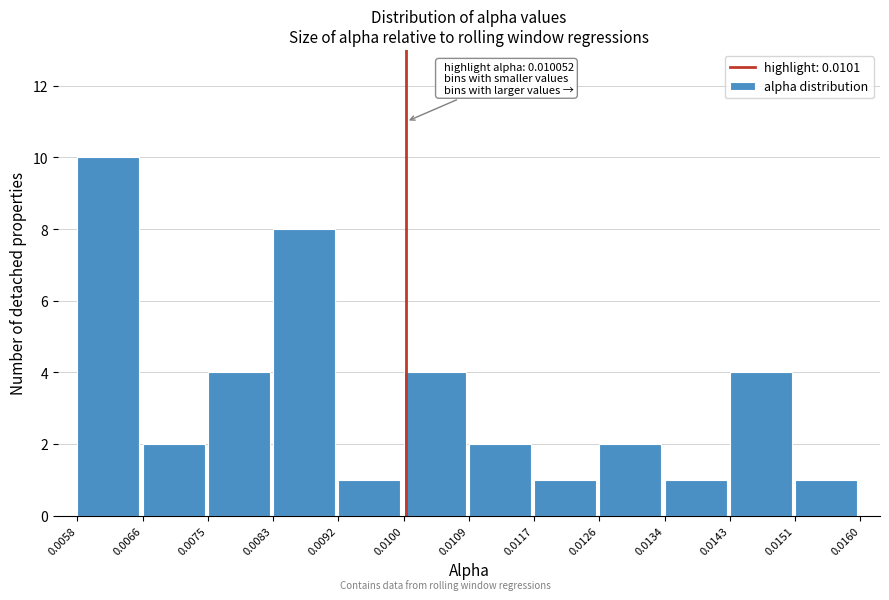

Over which range of the x-axis is the bar tallest?

0.0058 to 0.0066